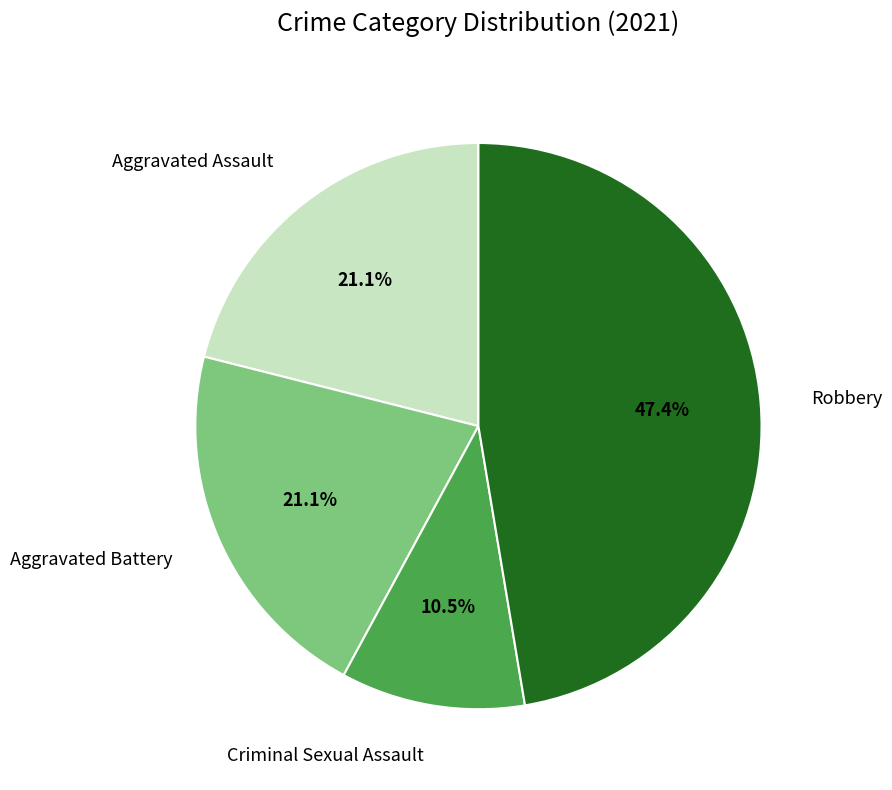

Is there a majority slice in this chart?

No